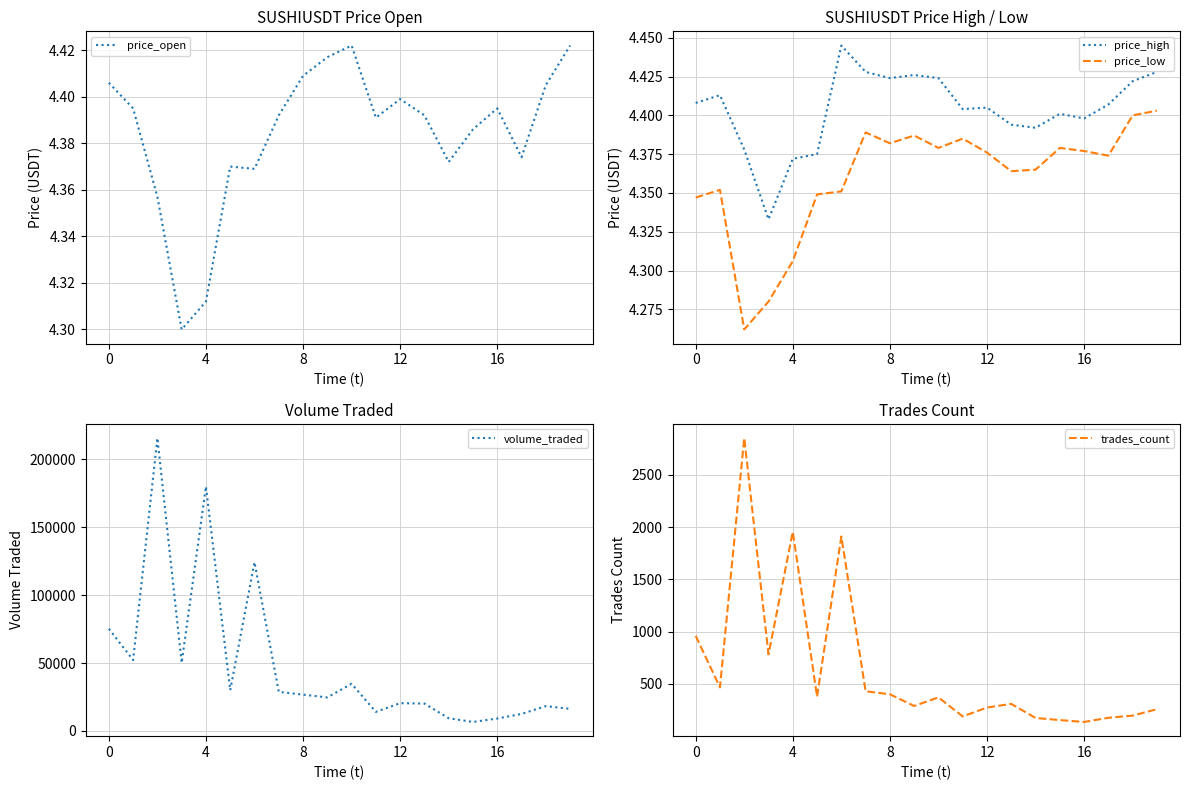

True or false: price_open and trades_count intersect in this chart.

False